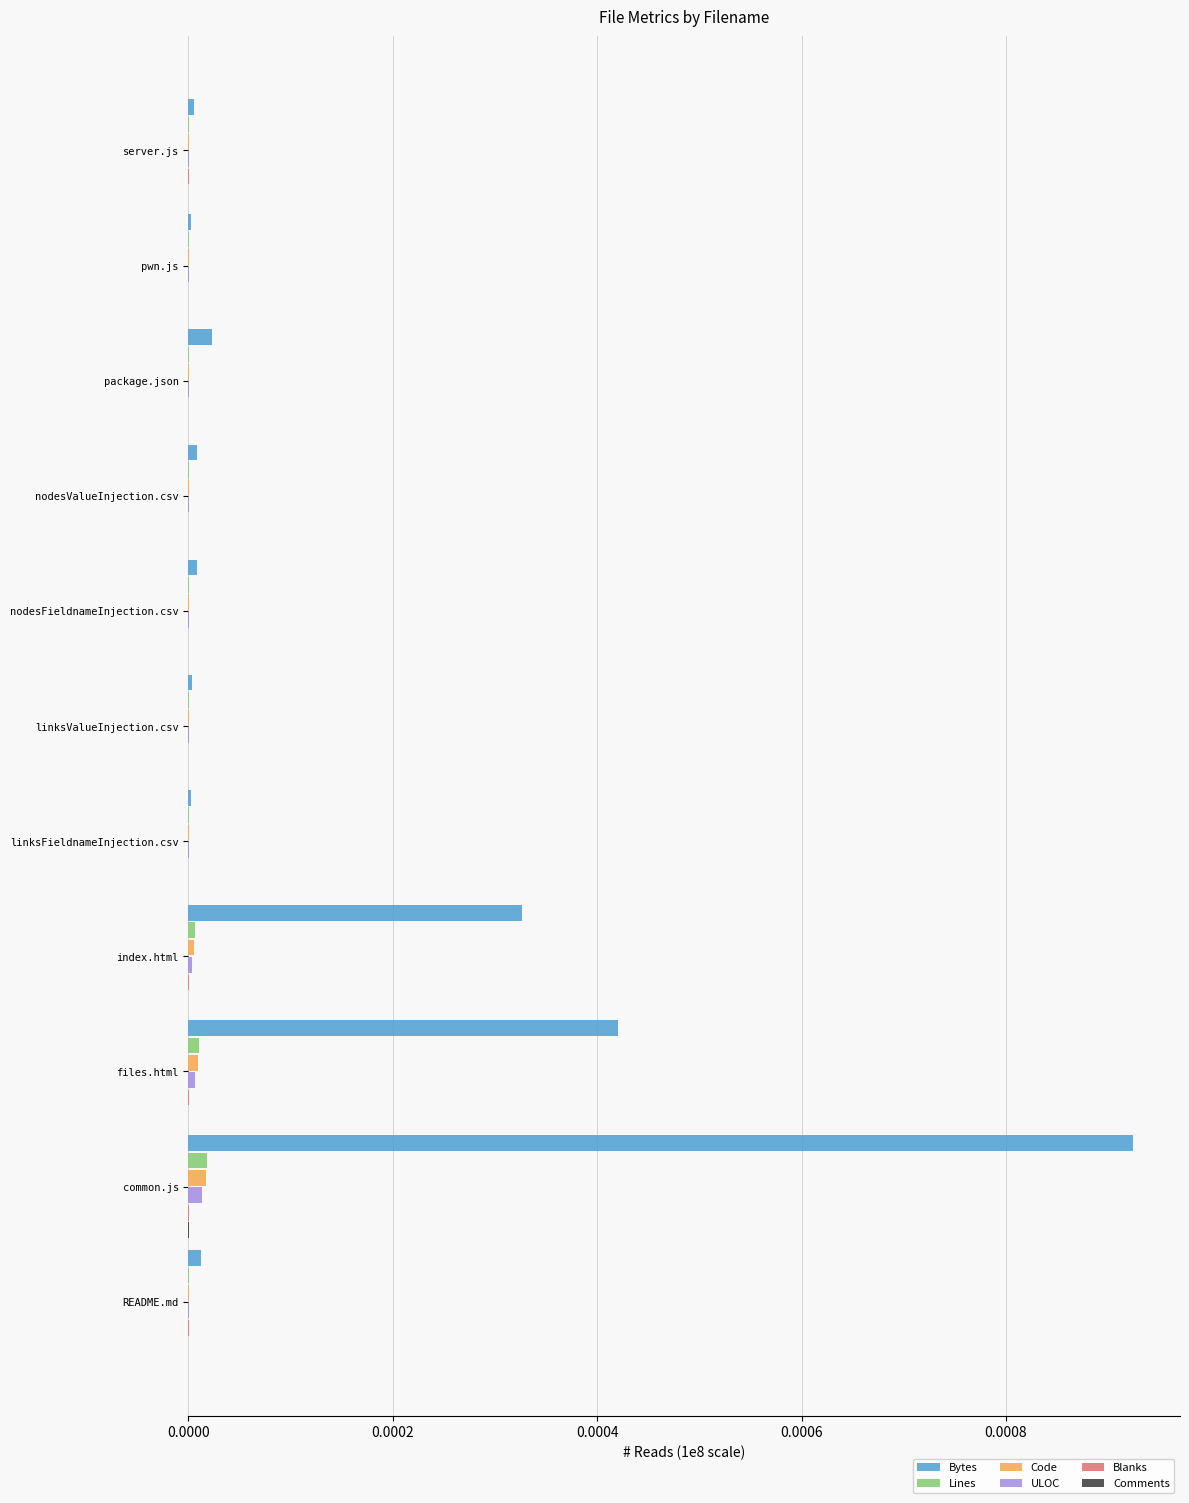

Which category has the highest value across all series?

common.js